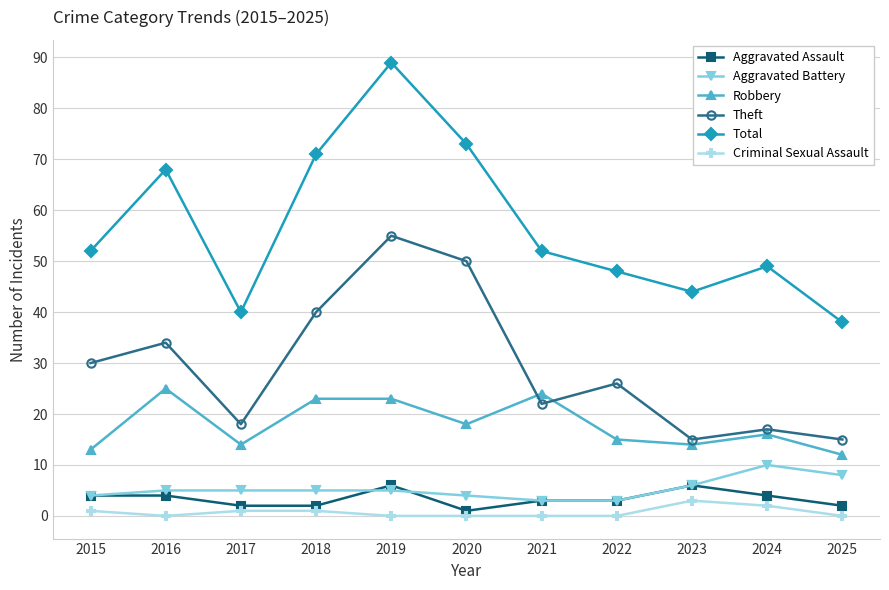

Reading left to right, list all the values displayed in this chart.

Aggravated Assault: 2015=4	2016=4	2017=2	2018=2	2019=6	2020=1	2021=3	2022=3	2023=6	2024=4	2025=2
Aggravated Battery: 2015=4	2016=5	2017=5	2018=5	2019=5	2020=4	2021=3	2022=3	2023=6	2024=10	2025=8
Robbery: 2015=13	2016=25	2017=14	2018=23	2019=23	2020=18	2021=24	2022=15	2023=14	2024=16	2025=12
Theft: 2015=30	2016=34	2017=18	2018=40	2019=55	2020=50	2021=22	2022=26	2023=15	2024=17	2025=15
Total: 2015=52	2016=68	2017=40	2018=71	2019=89	2020=73	2021=52	2022=48	2023=44	2024=49	2025=38
Criminal Sexual Assault: 2015=1	2016=0	2017=1	2018=1	2019=0	2020=0	2021=0	2022=0	2023=3	2024=2	2025=0